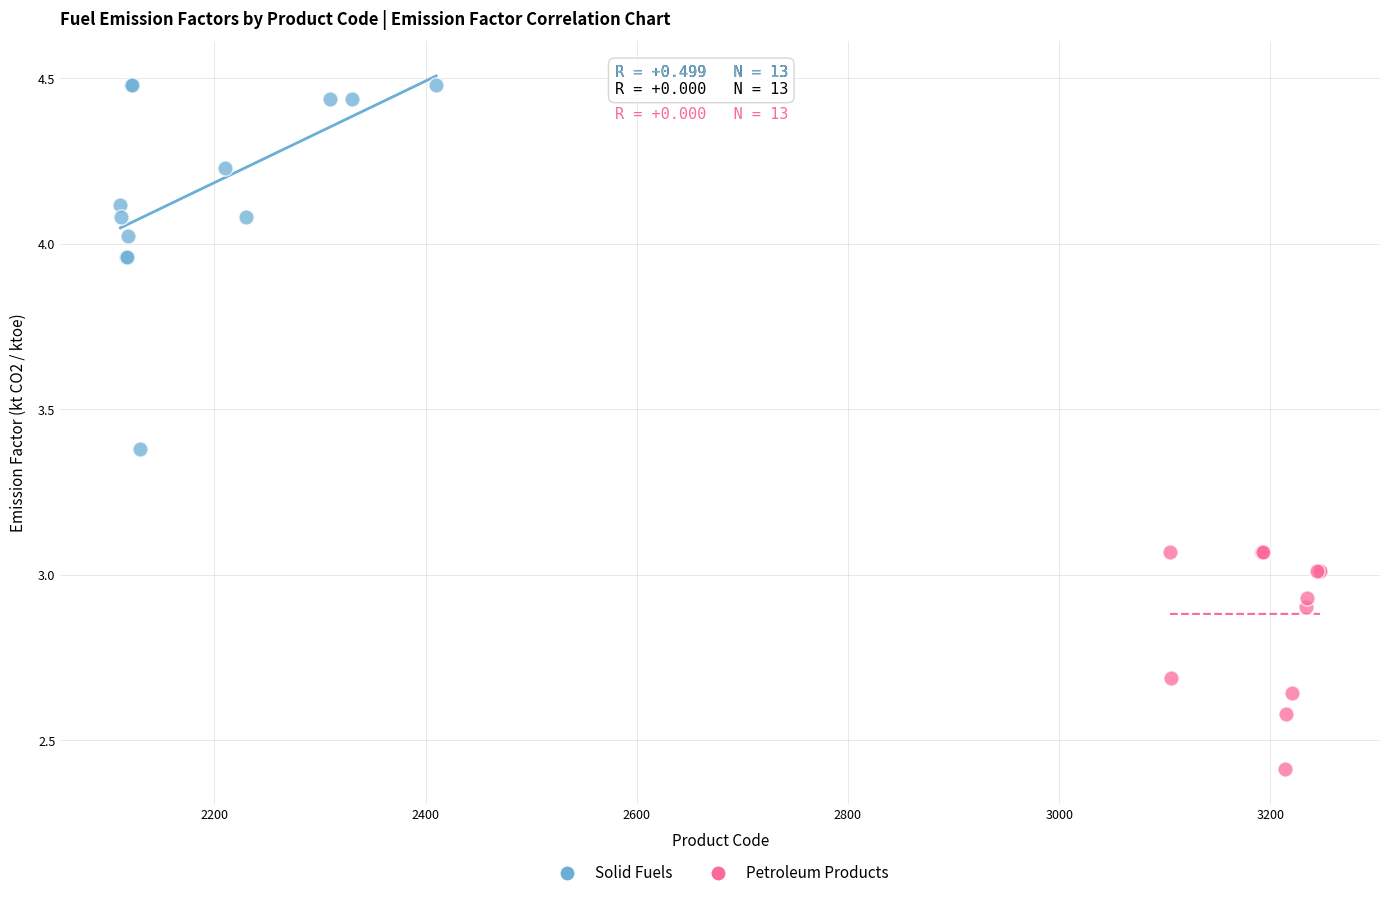

Which series contains the highest Y value?

Solid Fuels